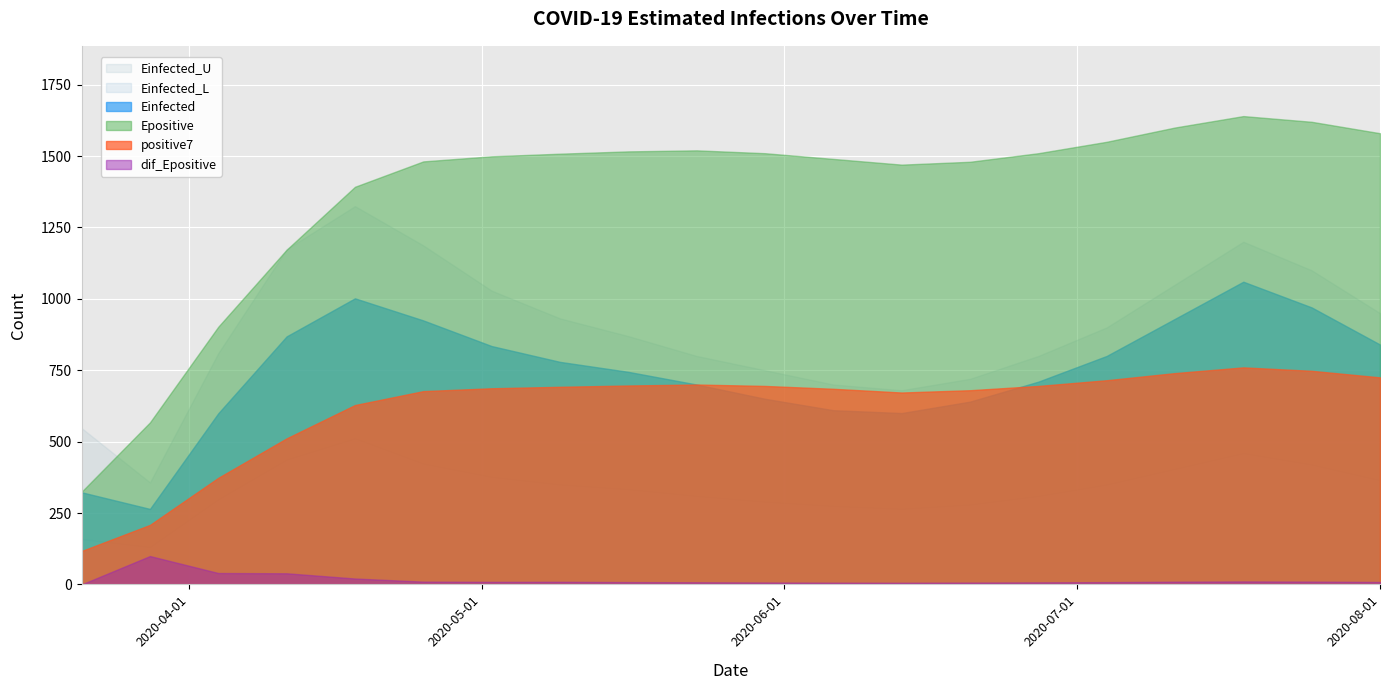

True or false: Epositive and Einfected_L cross at least once.

False